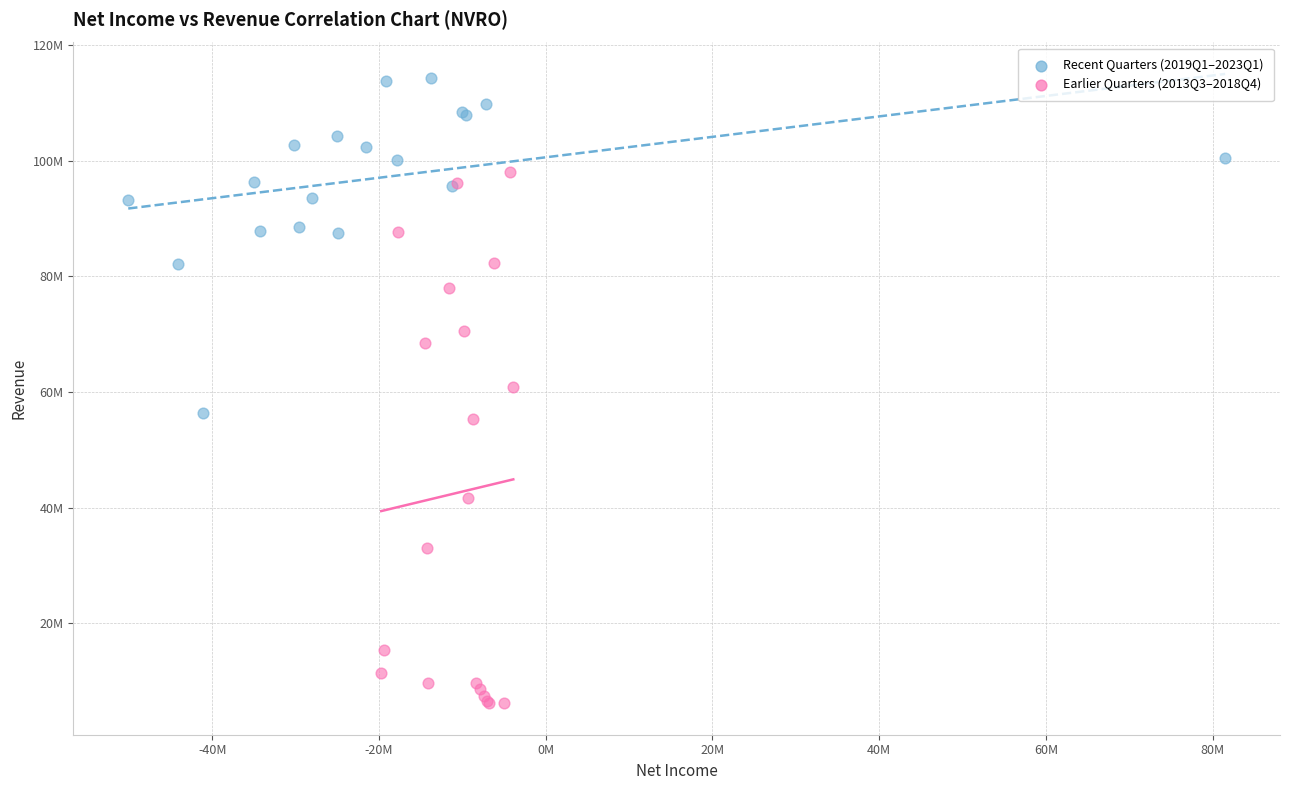

What are all the series names shown in the legend?

Recent Quarters (2019Q1–2023Q1), Earlier Quarters (2013Q3–2018Q4)